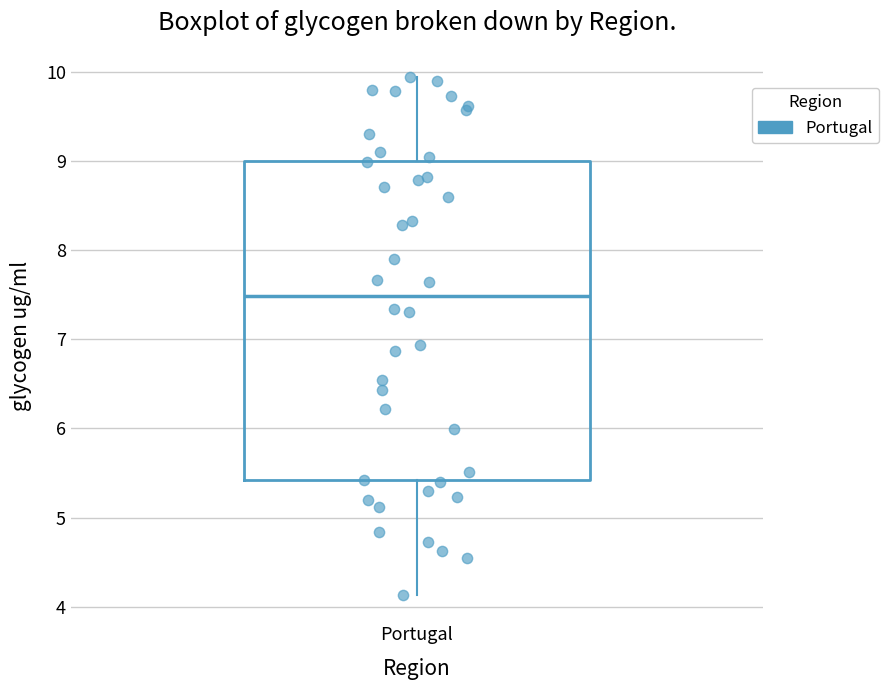

Transcribe this box plot: give where the median line is, the range the box spans, and where the two whiskers end, as read against the y-axis. The values are not printed on the chart, so give them approximately, as read against the axis.

median 7.5, box 5.4 to 9.0, whiskers 4.1 to 9.9